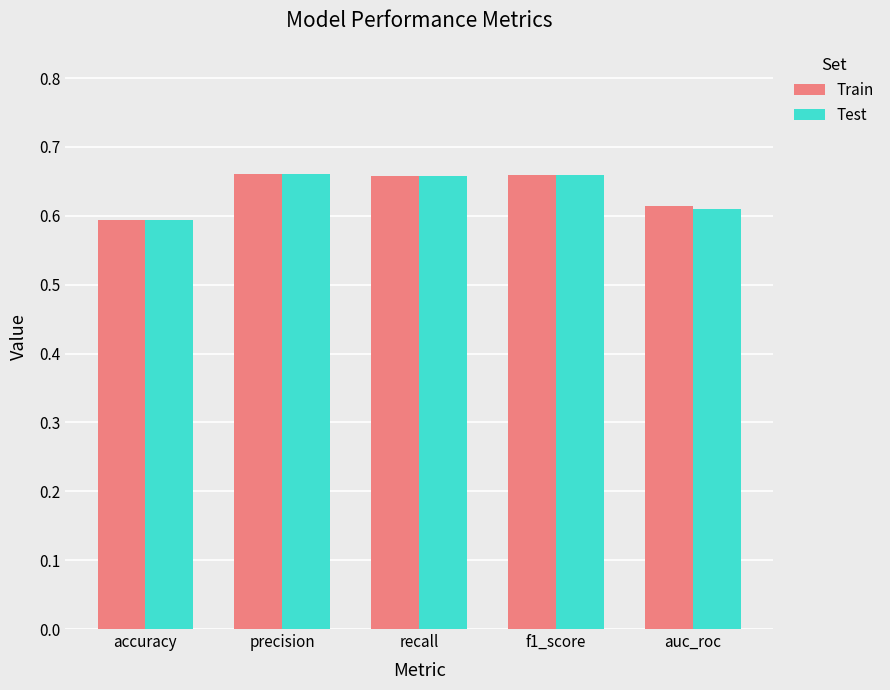

Between recall and auc_roc, which series saw the biggest shift?

Test